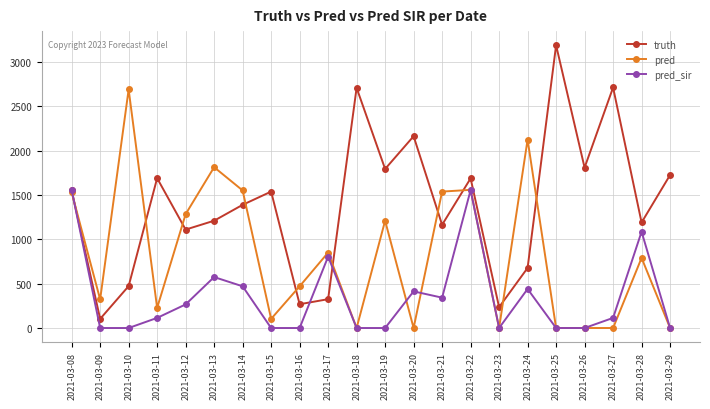

The value of pred_sir at 2021-03-12 is 266.0. True or false?

True